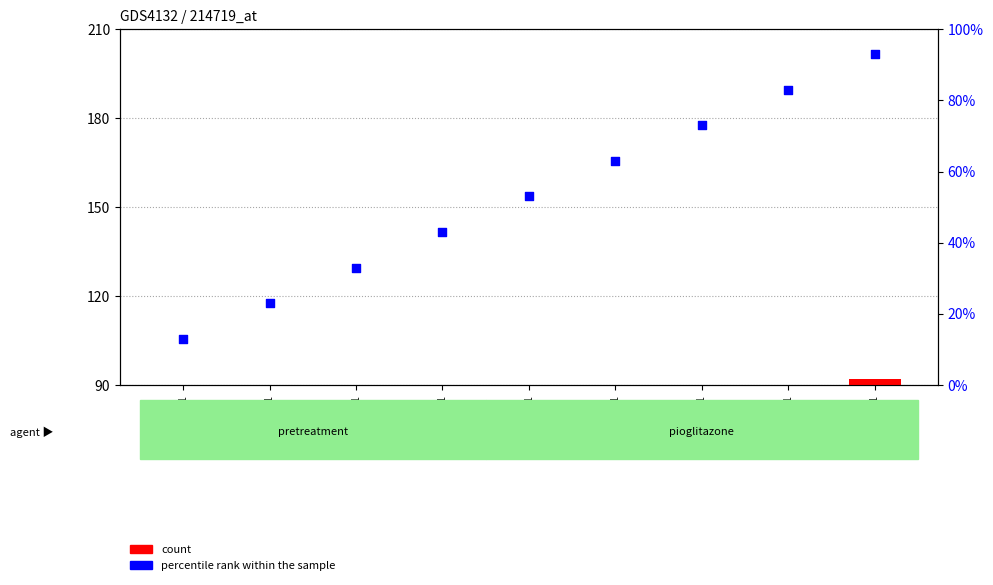

Is the value of count at GSM2021 greater than the value of percentile rank within the sample at GSM2051?

No